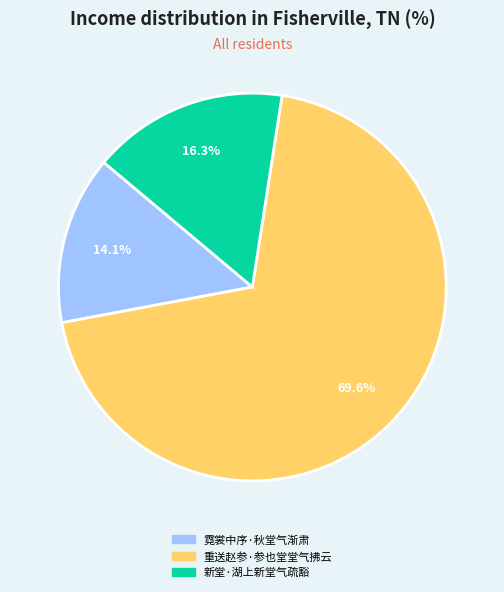

To the nearest percent, what is the average slice percentage?

33%